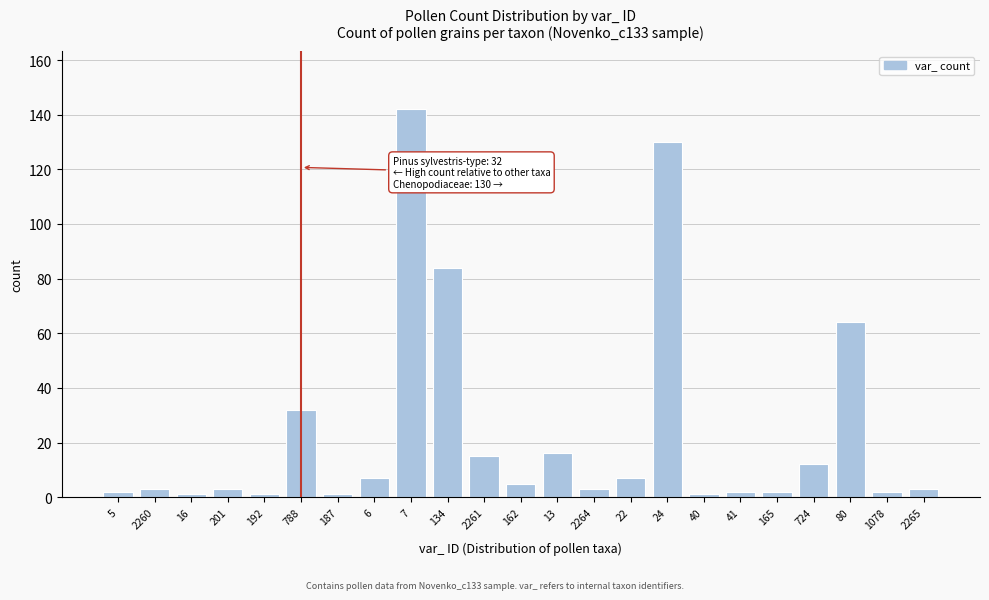

Reading left to right, transcribe all the data shown in this chart.

5=2	2260=3	16=1	201=3	192=1	788=32	187=1	6=7	7=142	134=84	2261=15	162=5	13=16	2264=3	22=7	24=130	40=1	41=2	165=2	724=12	80=64	1078=2	2265=3